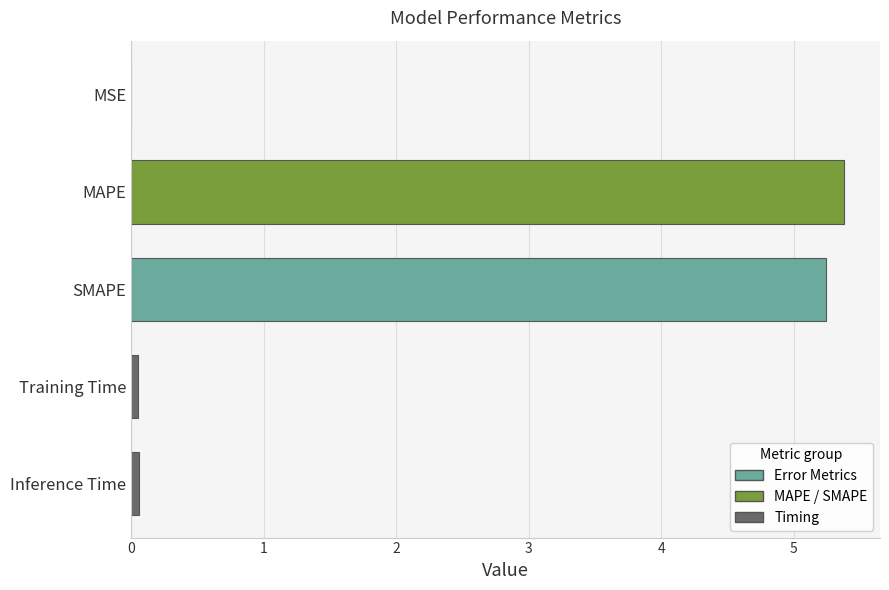

What is the maximum value shown in the chart?

5.4